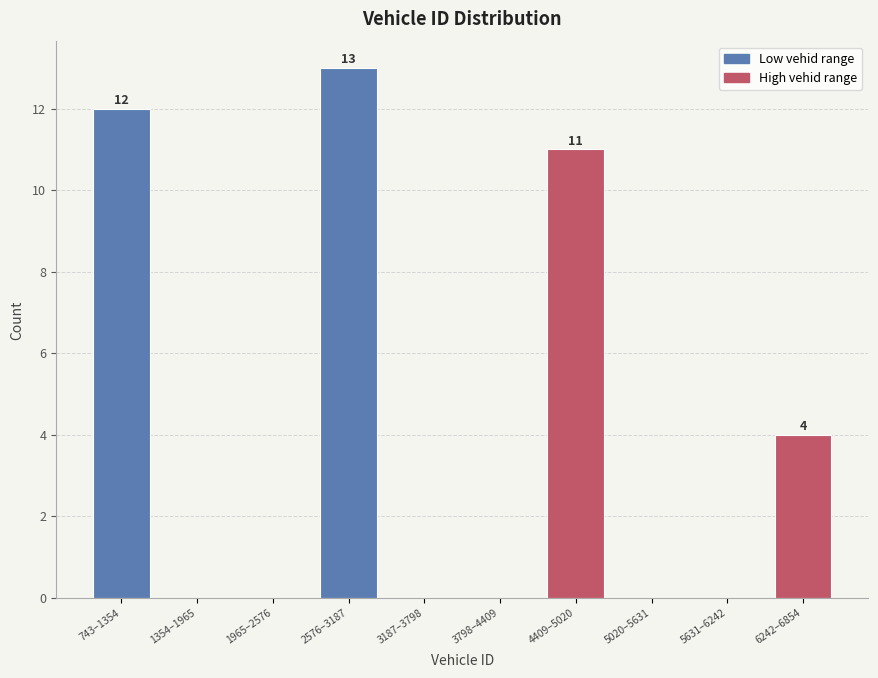

Reading left to right, transcribe all the data shown in this chart.

743–1354=12	1354–1965=0	1965–2576=0	2576–3187=13	3187–3798=0	3798–4409=0	4409–5020=11	5020–5631=0	5631–6242=0	6242–6854=4